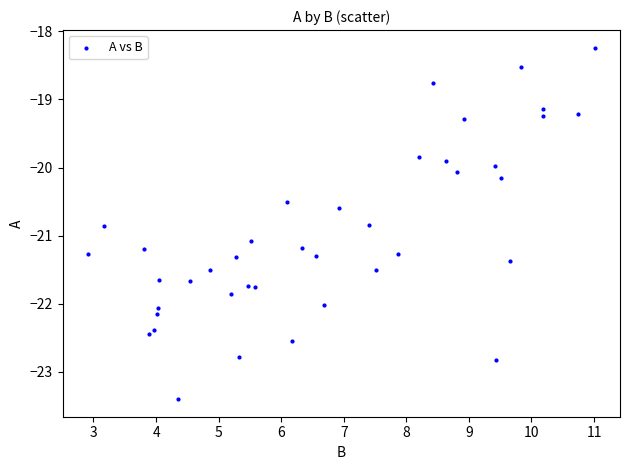

What is the range of X values (max minus min)?

8.1